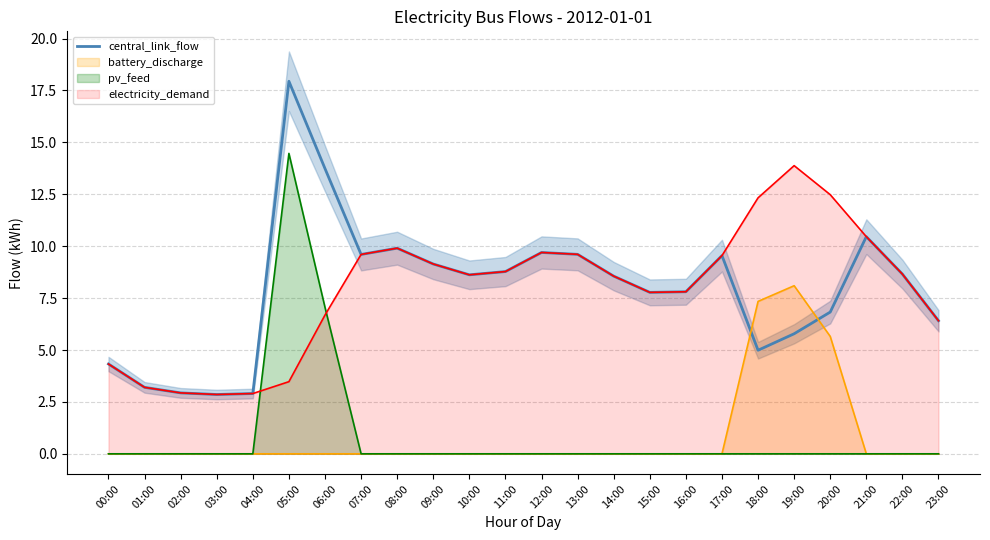

Read the value at 06:00.

13.7